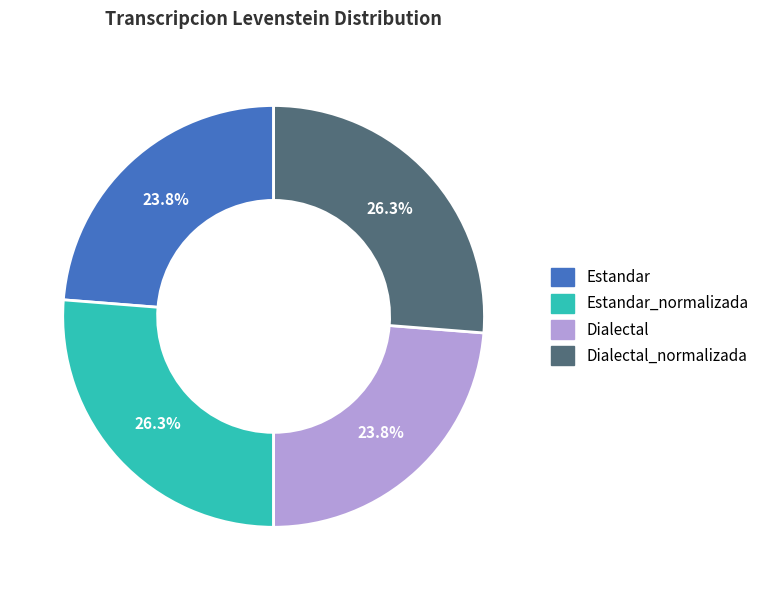

How many segments does this pie chart have?

4